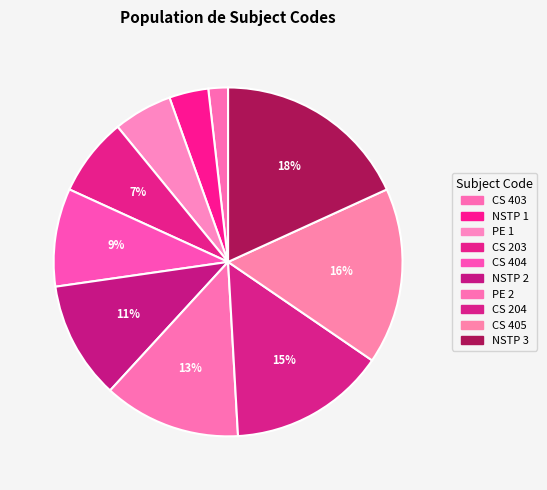

Is it true that PE 2 is 13% of the pie?

True